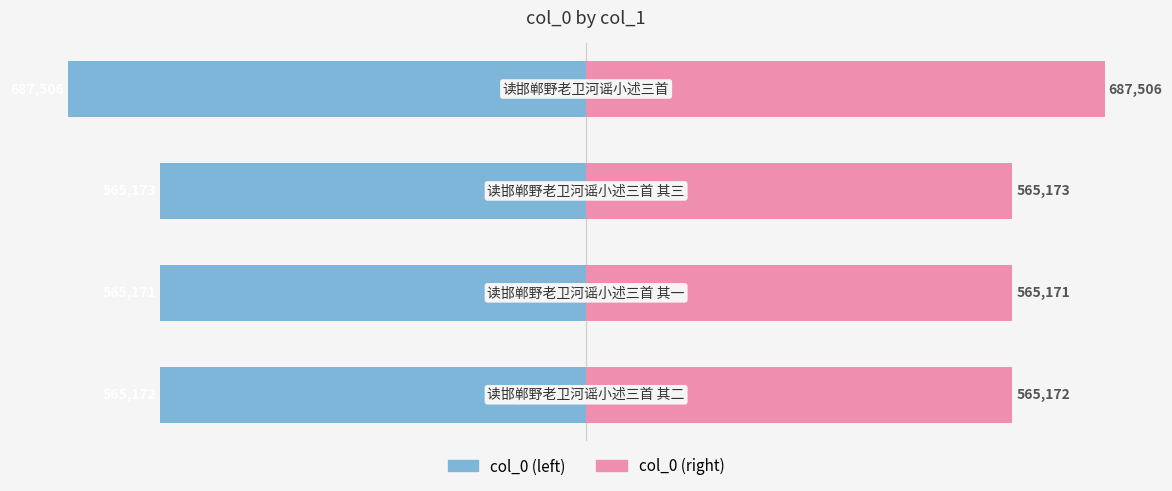

What is the difference between the highest and lowest values at 3?

1375012